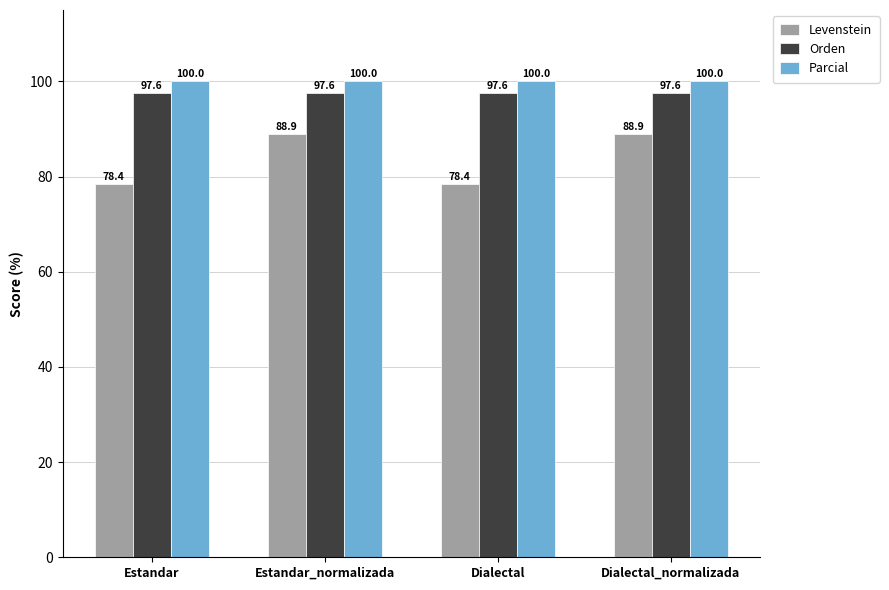

What is the total value across all series at Estandar_normalizada?

286.4